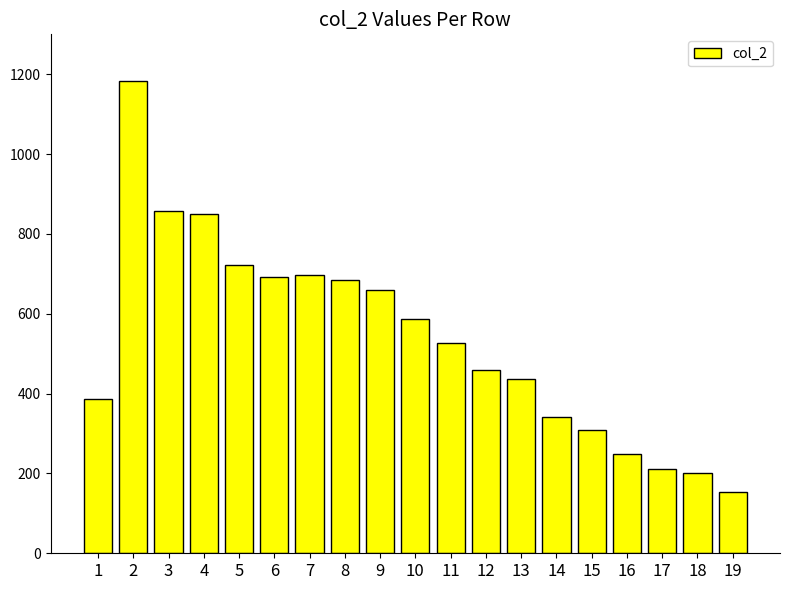

What is the value of the 4th bar from the left?

849